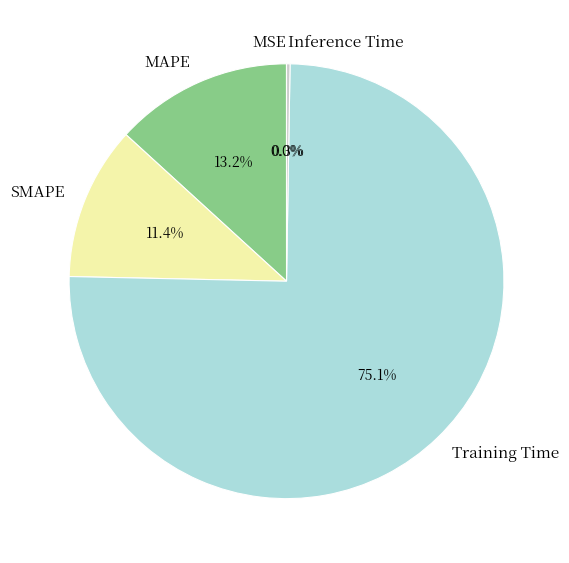

To the nearest percent, what portion does MAPE represent?

13%